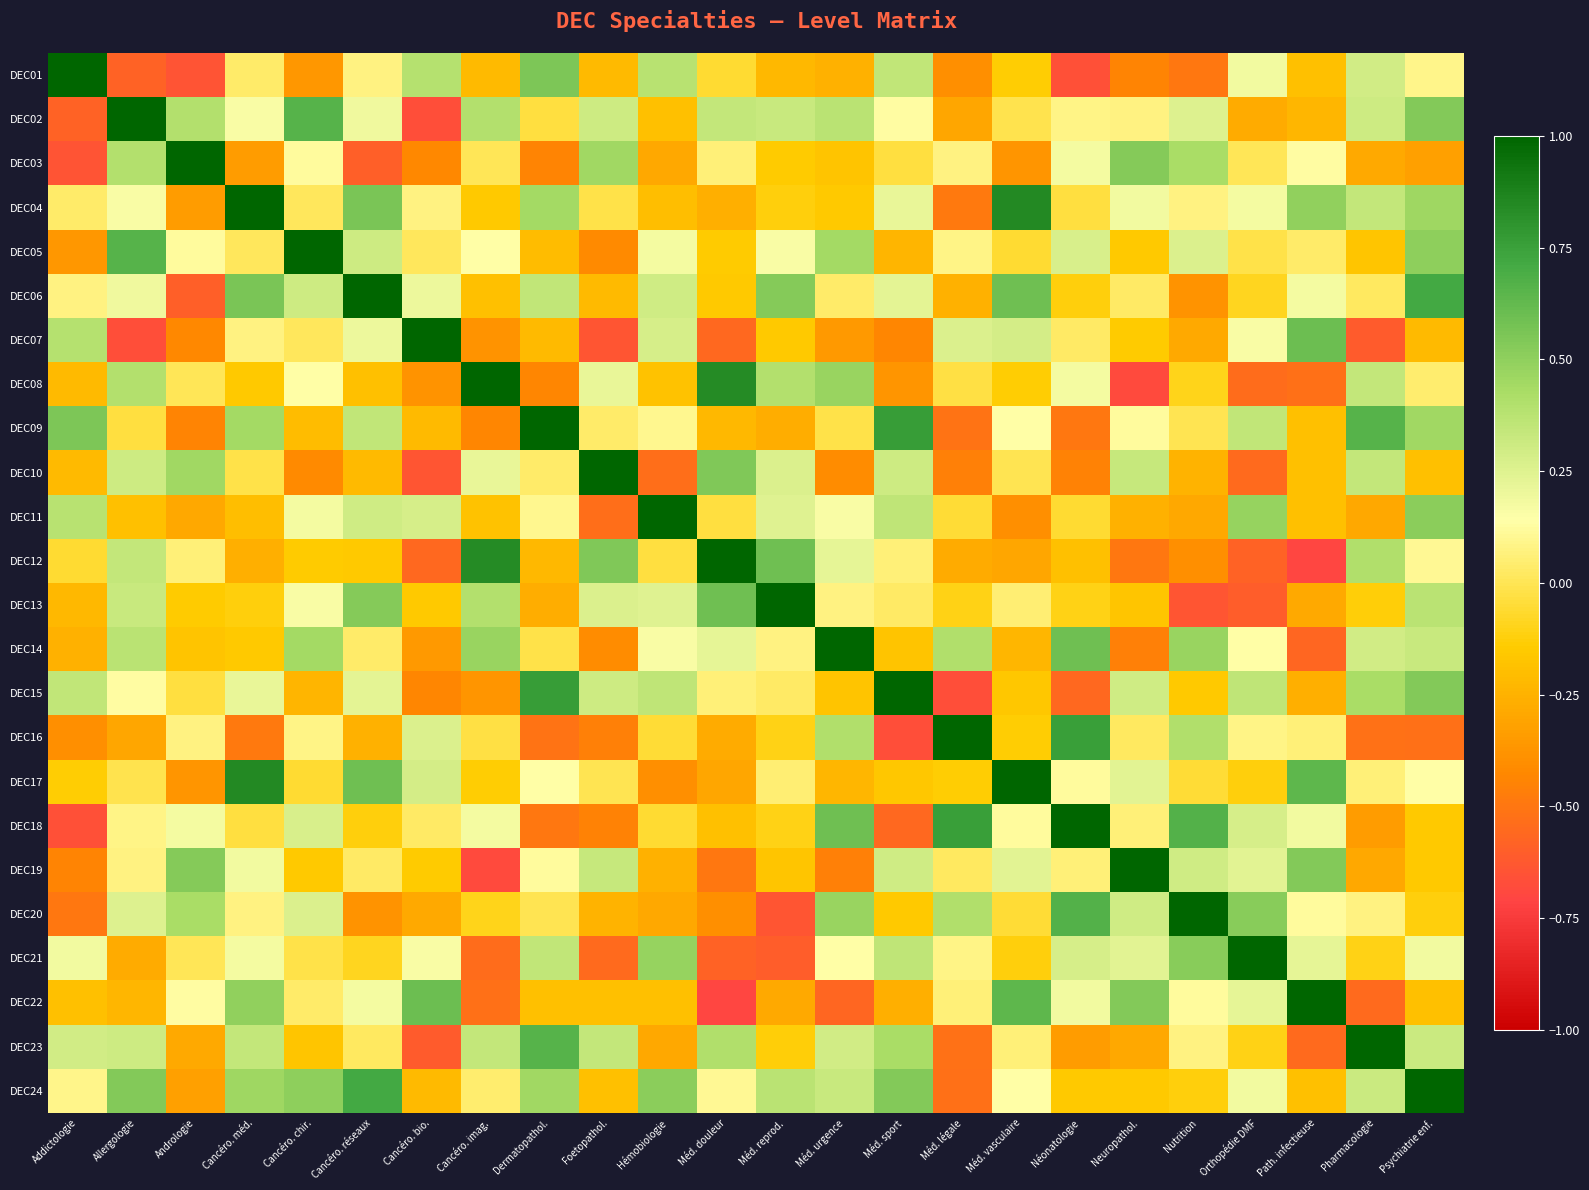

What is the maximum value shown in the chart?

1.0